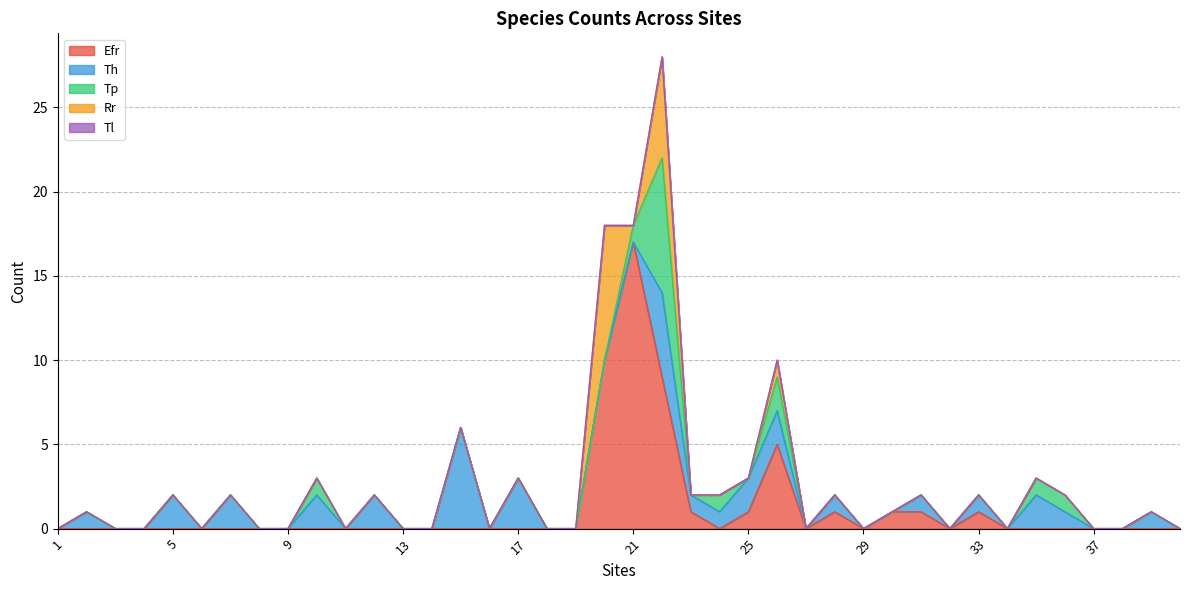

Rank the series by their maximum value, from lowest to highest.

Tl, Th, Tp, Rr, Efr